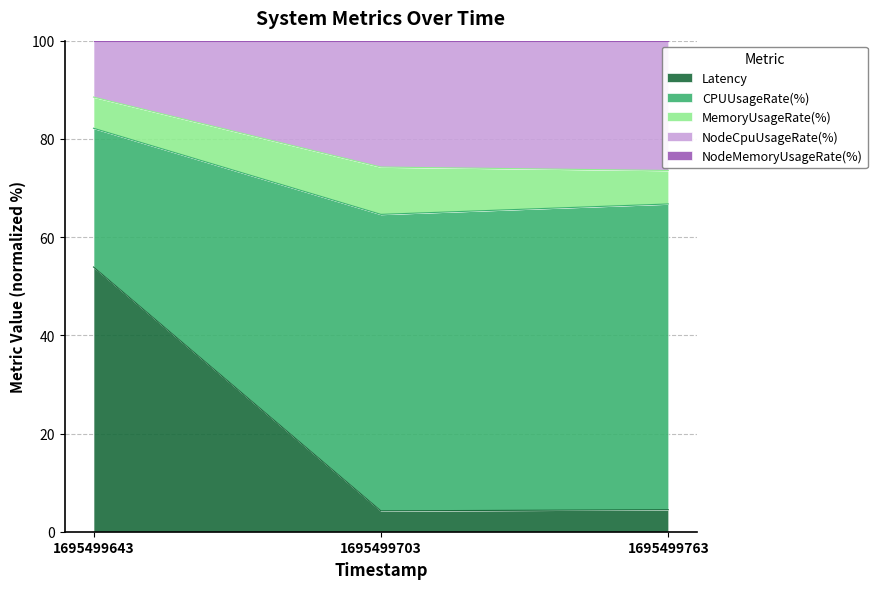

Where does the NodeCpuUsageRate(%) series first go above 74?

1695499643